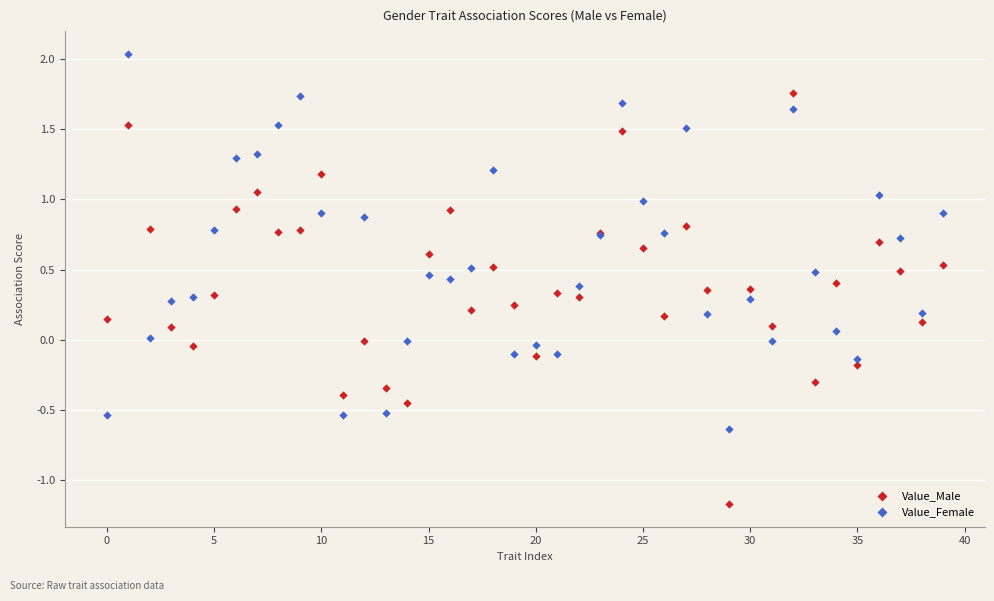

Which series has the largest Y range (max minus min)?

Value_Male